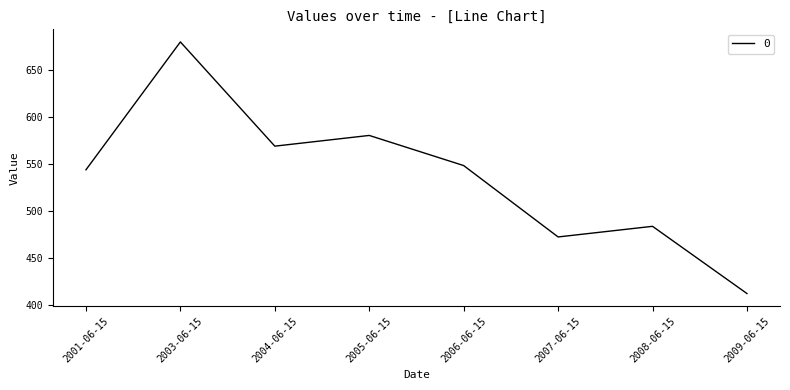

Is it true that the value at 2003-06-15 is 679.8?

True